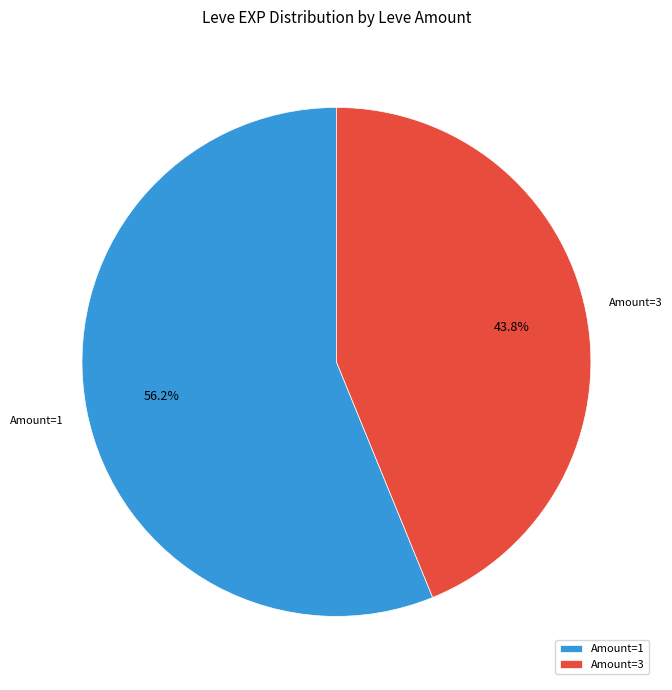

What is the smallest slice in the pie chart?

Amount=3